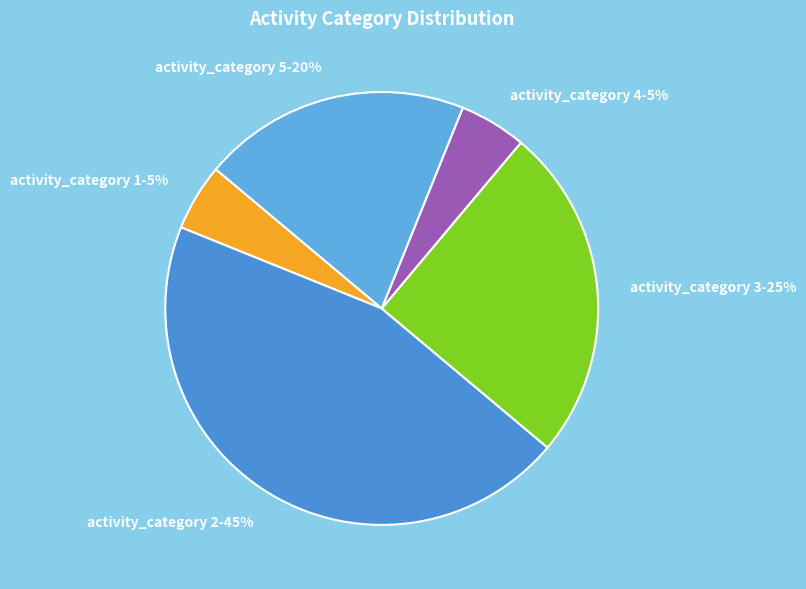

How many segments does this pie chart have?

5